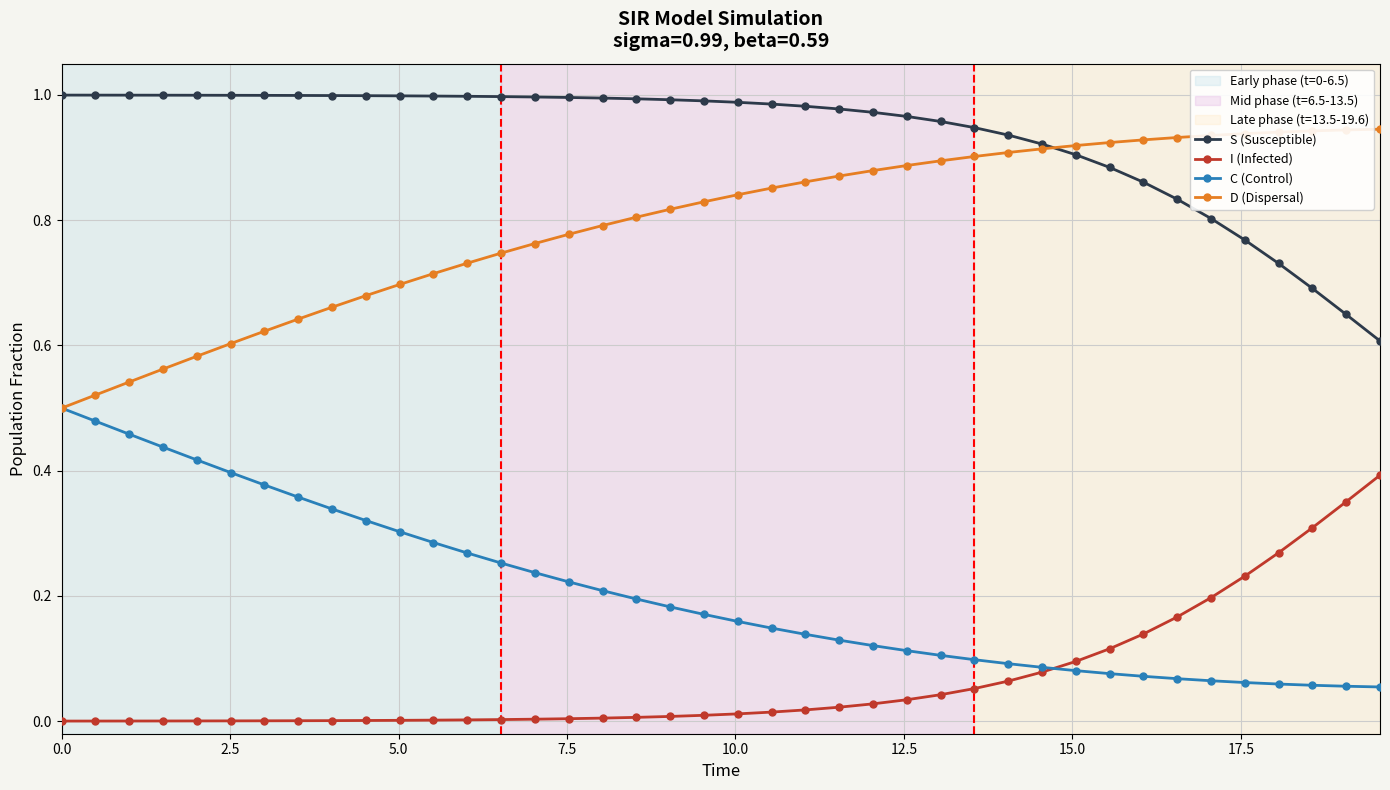

True or false: I (Infected) and D (Dispersal) cross at least once.

False